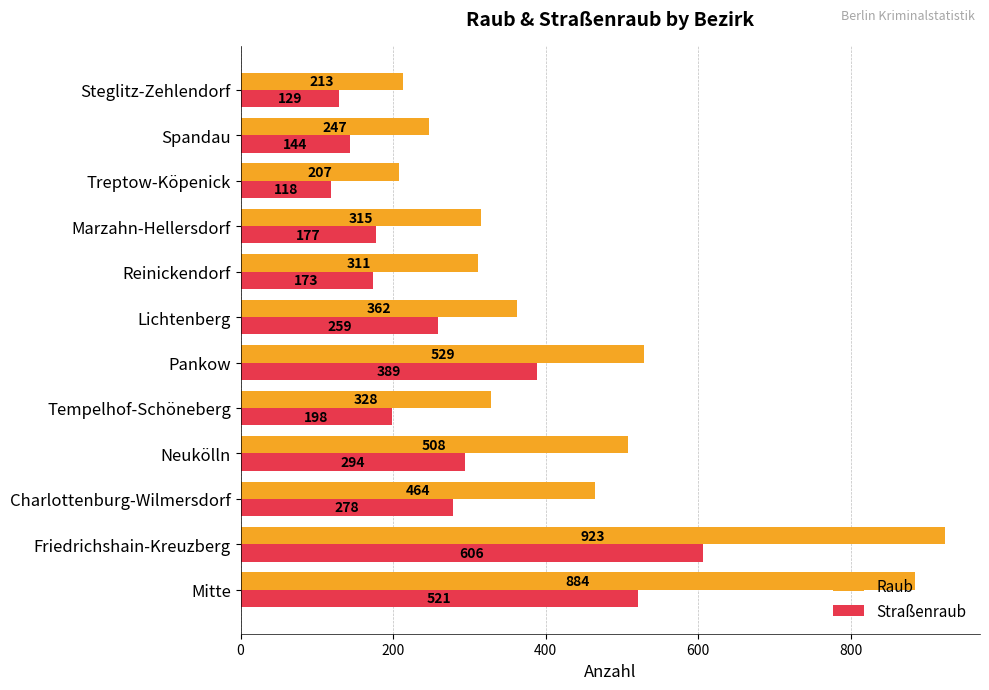

Rank the series by their maximum value, from highest to lowest.

Raub, Straßenraub